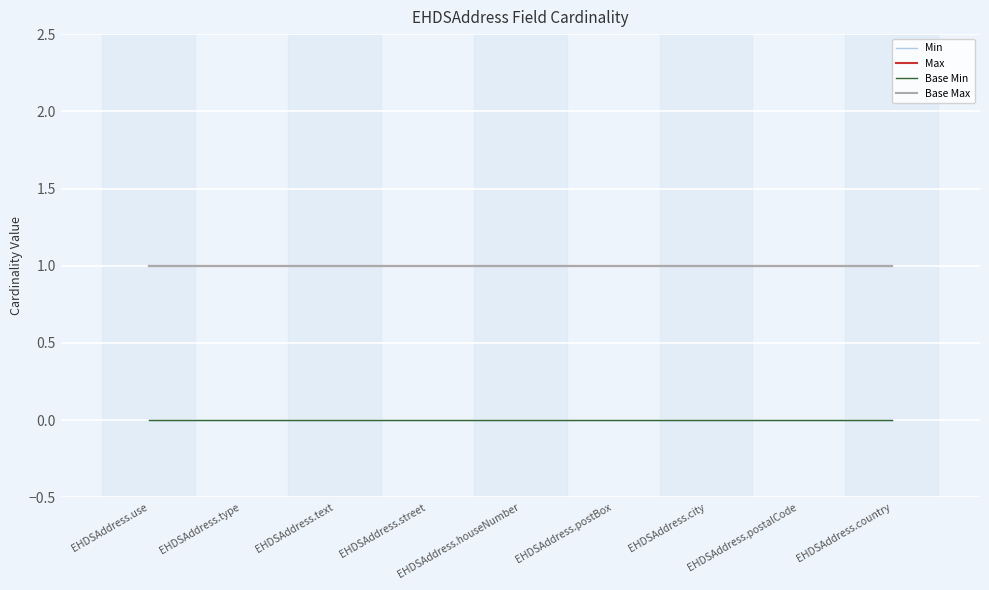

Does the chart display data point markers on the line(s)?

No